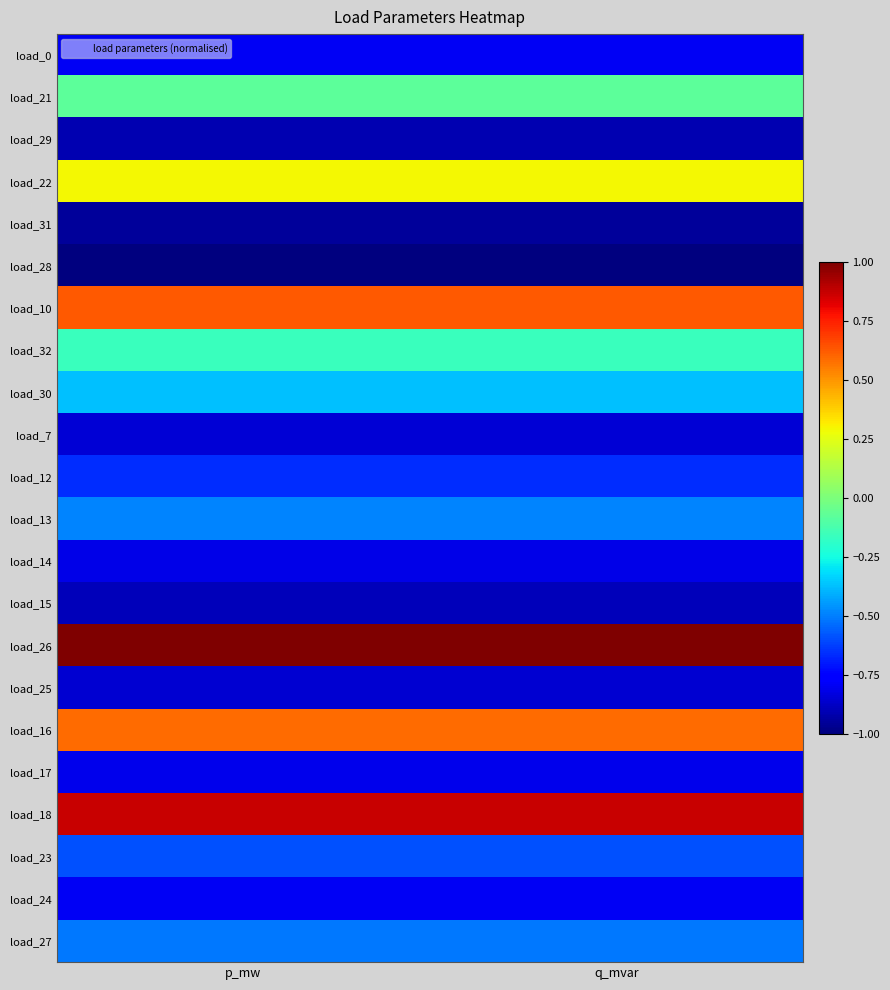

Reading right to left, list all the values displayed in this chart.

load_0: q_mvar=-0.8	p_mw=-0.8
load_21: q_mvar=-0.1	p_mw=-0.1
load_29: q_mvar=-0.9	p_mw=-0.9
load_22: q_mvar=0.3	p_mw=0.3
load_31: q_mvar=-1.0	p_mw=-1.0
load_28: q_mvar=-1.0	p_mw=-1.0
load_10: q_mvar=0.6	p_mw=0.6
load_32: q_mvar=-0.2	p_mw=-0.2
load_30: q_mvar=-0.4	p_mw=-0.4
load_7: q_mvar=-0.8	p_mw=-0.8
load_12: q_mvar=-0.7	p_mw=-0.7
load_13: q_mvar=-0.5	p_mw=-0.5
load_14: q_mvar=-0.8	p_mw=-0.8
load_15: q_mvar=-0.9	p_mw=-0.9
load_26: q_mvar=1.0	p_mw=1.0
load_25: q_mvar=-0.9	p_mw=-0.9
load_16: q_mvar=0.6	p_mw=0.6
load_17: q_mvar=-0.8	p_mw=-0.8
load_18: q_mvar=0.9	p_mw=0.9
load_23: q_mvar=-0.6	p_mw=-0.6
load_24: q_mvar=-0.8	p_mw=-0.8
load_27: q_mvar=-0.5	p_mw=-0.5